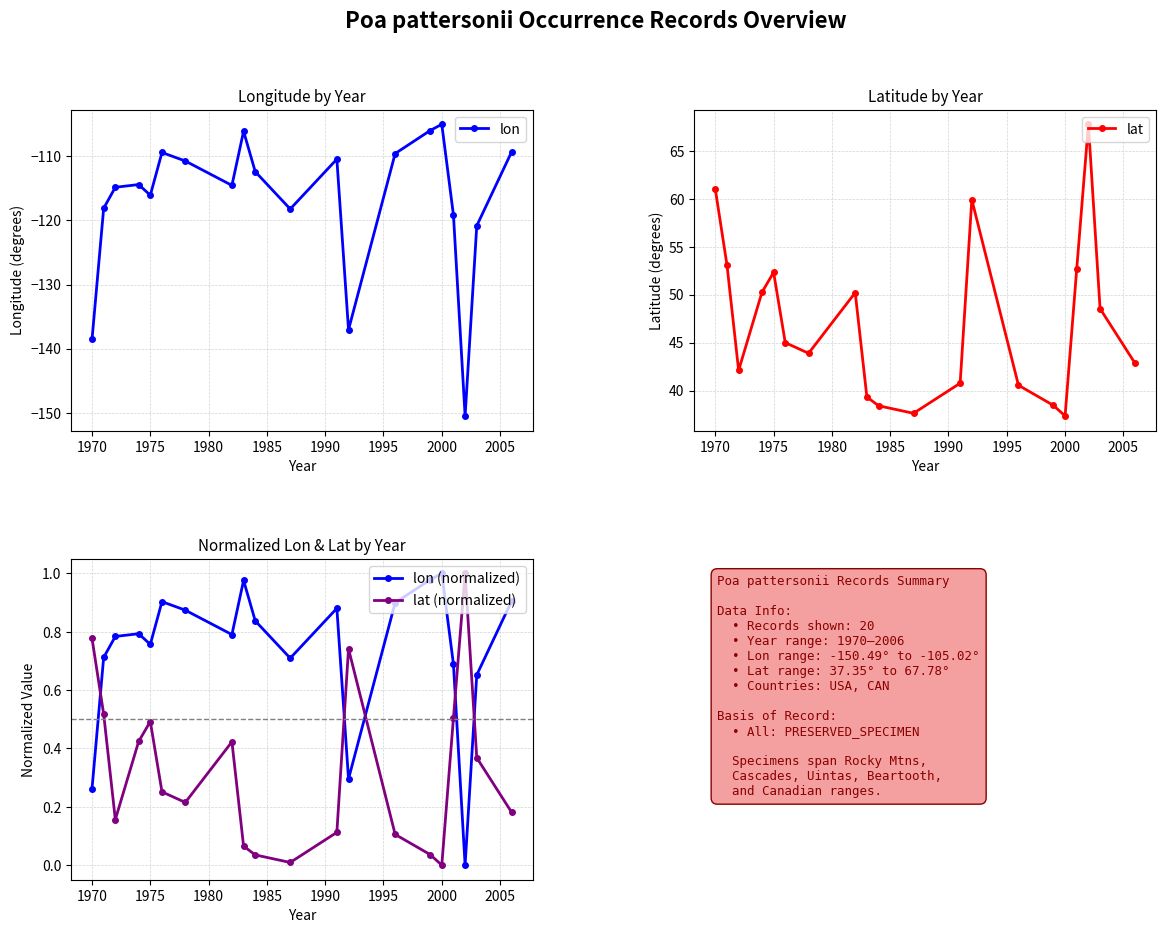

True or false: lon has more than 2 points higher than both neighbors.

True